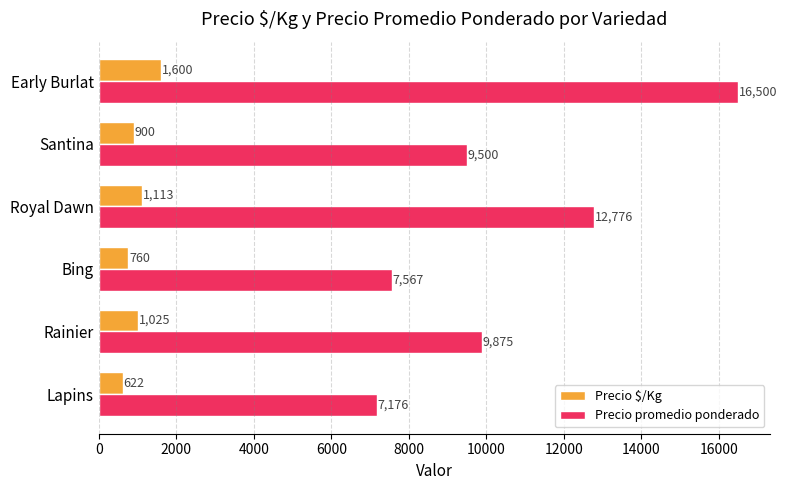

How many values in the Precio $/Kg series are below 1025?

3